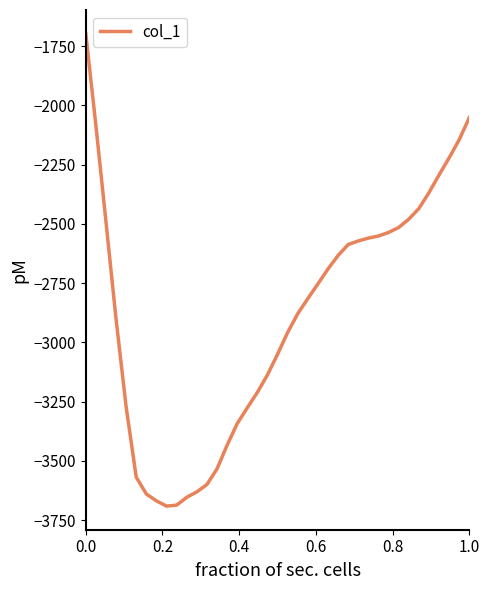

Count the number of categories in the chart.

39